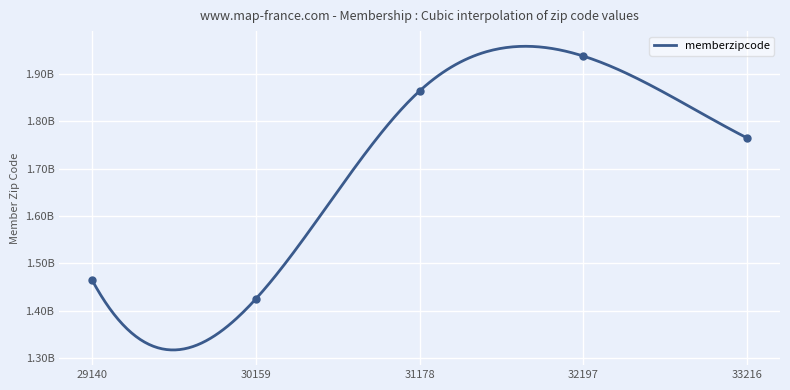

Between 30159 and 29140, which is larger?

29140